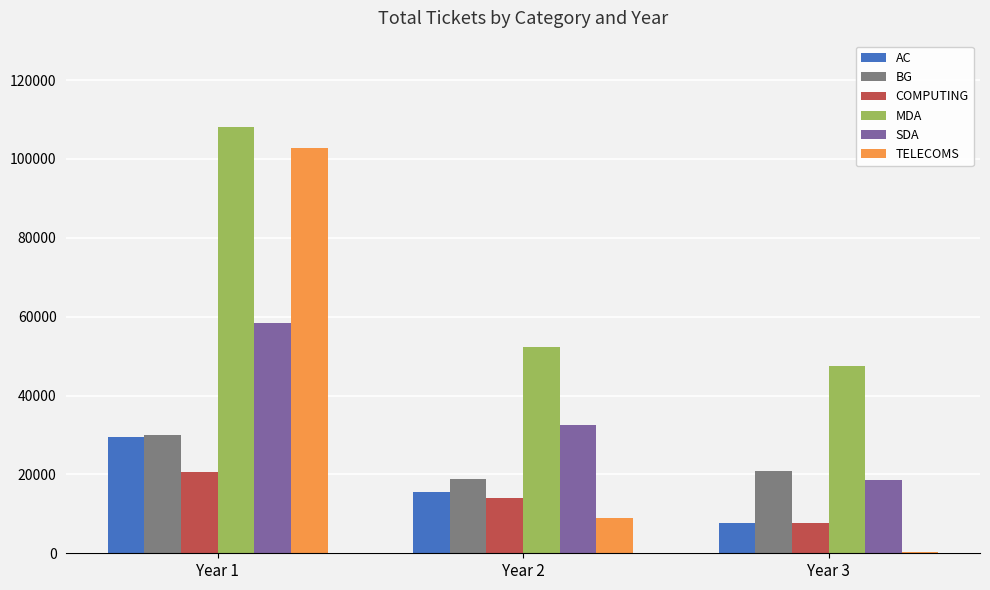

The AC series shows 28036 at Year 2. True or false?

False